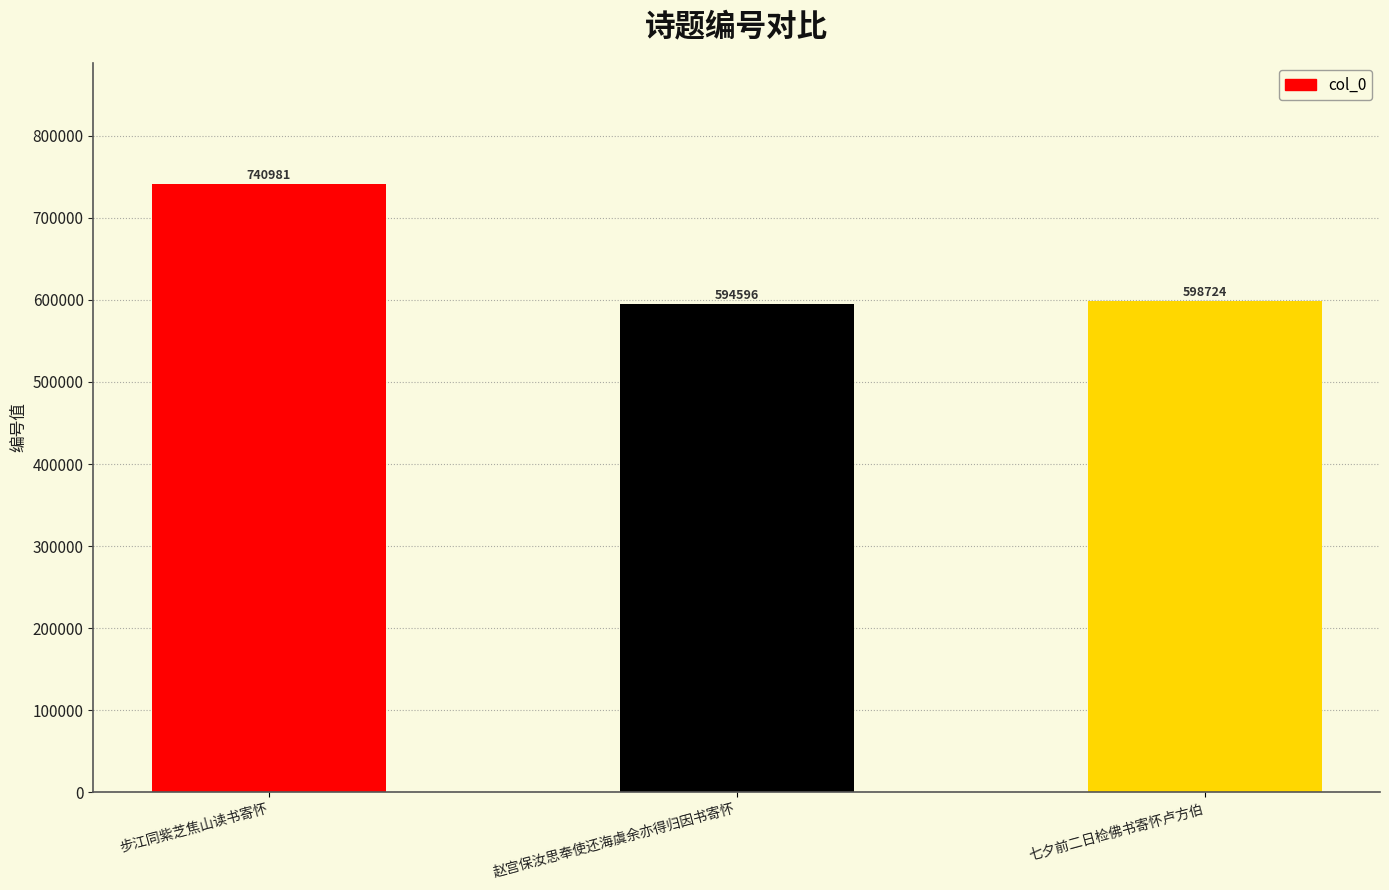

What is the label of the 2nd bar from the right?

赵宫保汝思奉使还海虞余亦得归因书寄怀